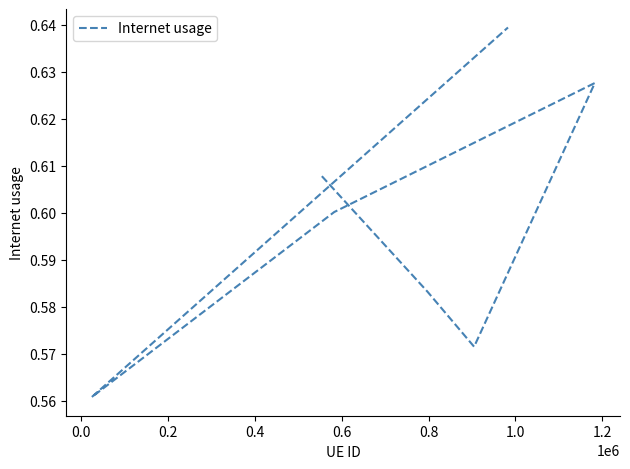

The chart shows a value of 0.9 at 0.8. True or false?

False